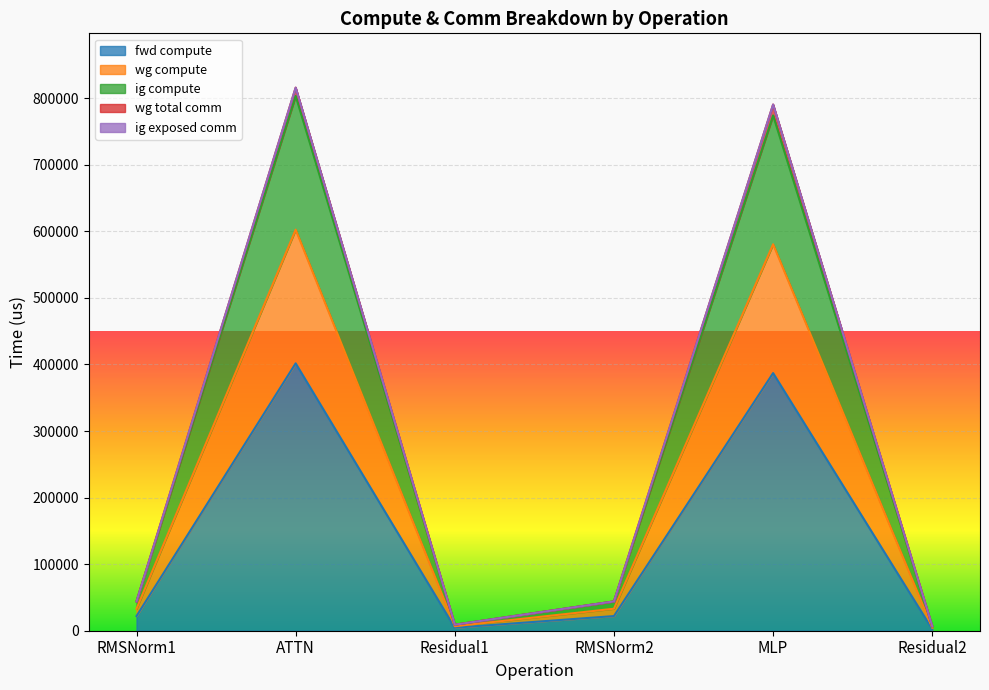

How many interior local peaks does the fwd compute series have?

2